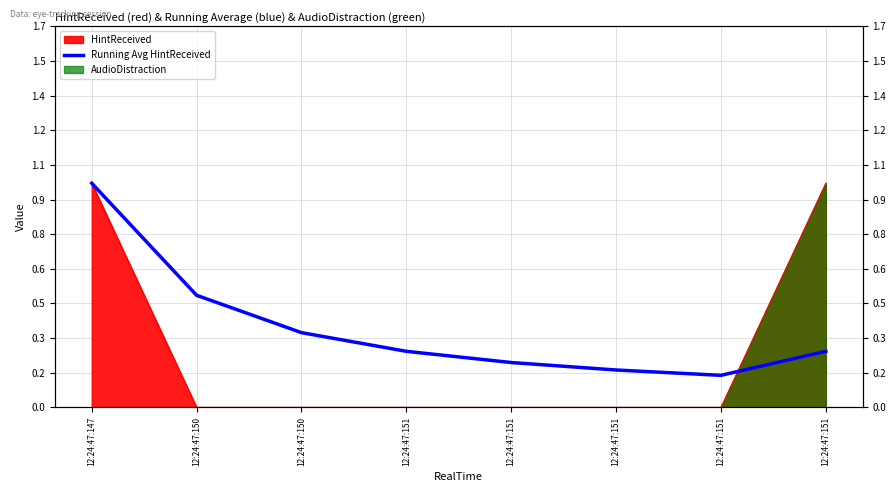

How many lines are shown in the chart?

1